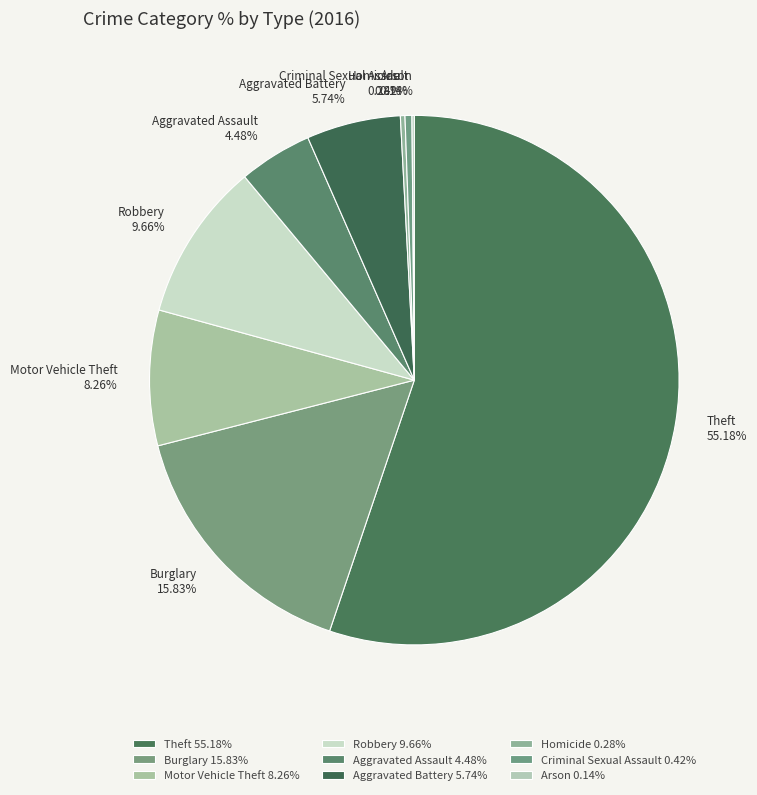

Count the number of slices in the pie.

9